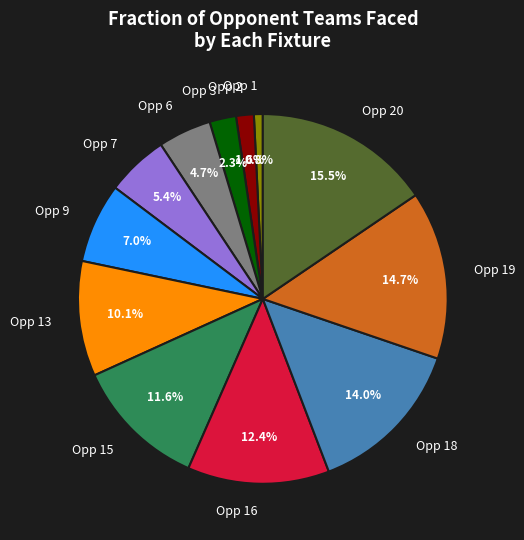

Count the number of slices in the pie.

12